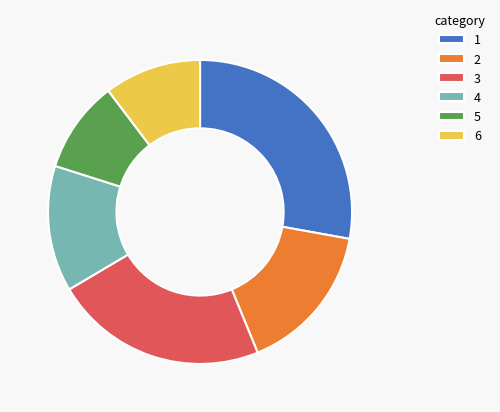

Is there any slice that represents more than half of the pie?

No